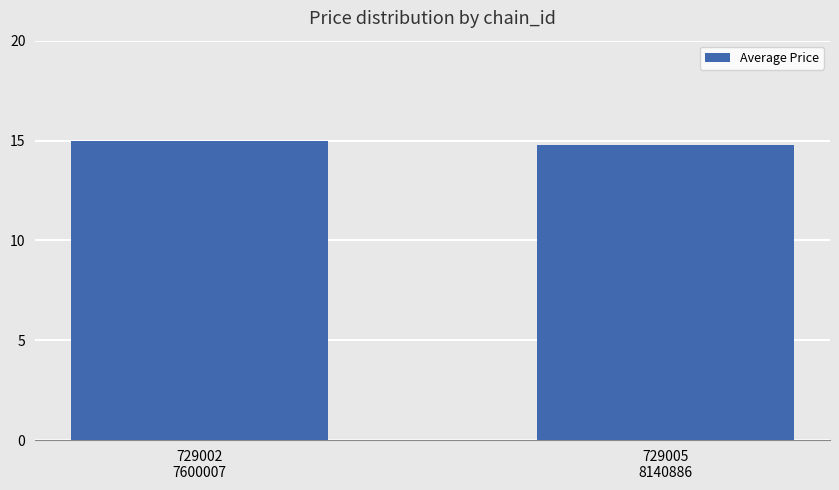

True or false: the data shows 14.8 at 729005
8140886.

True